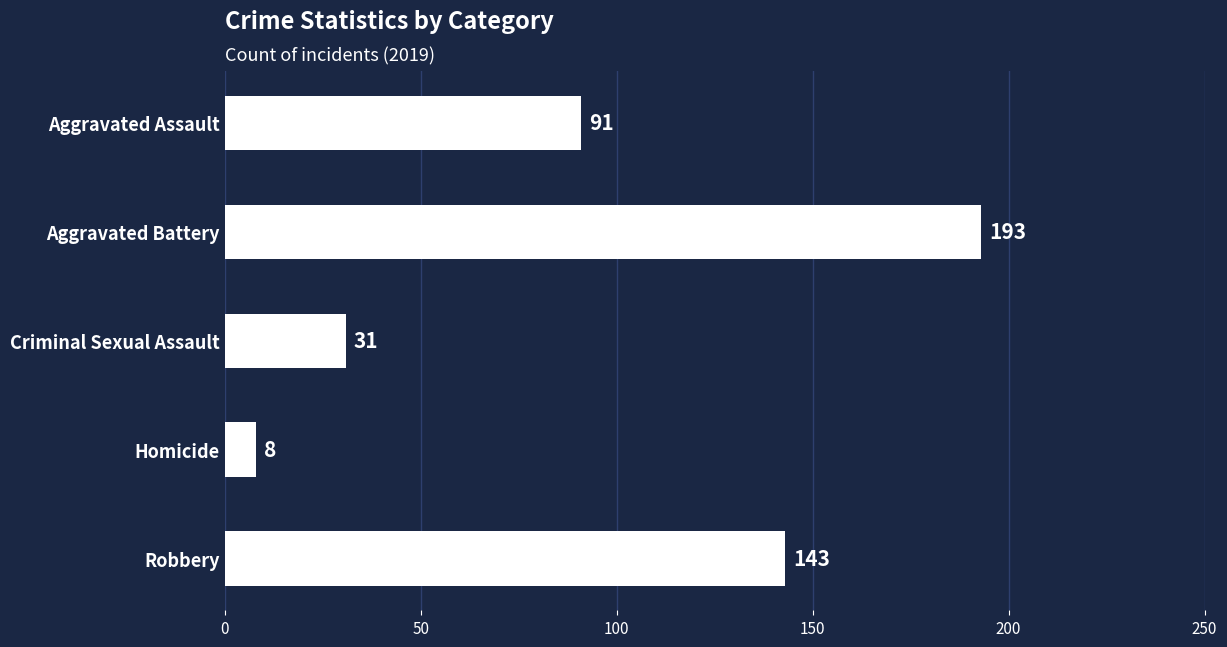

Is it true that the value at Robbery is 69?

False